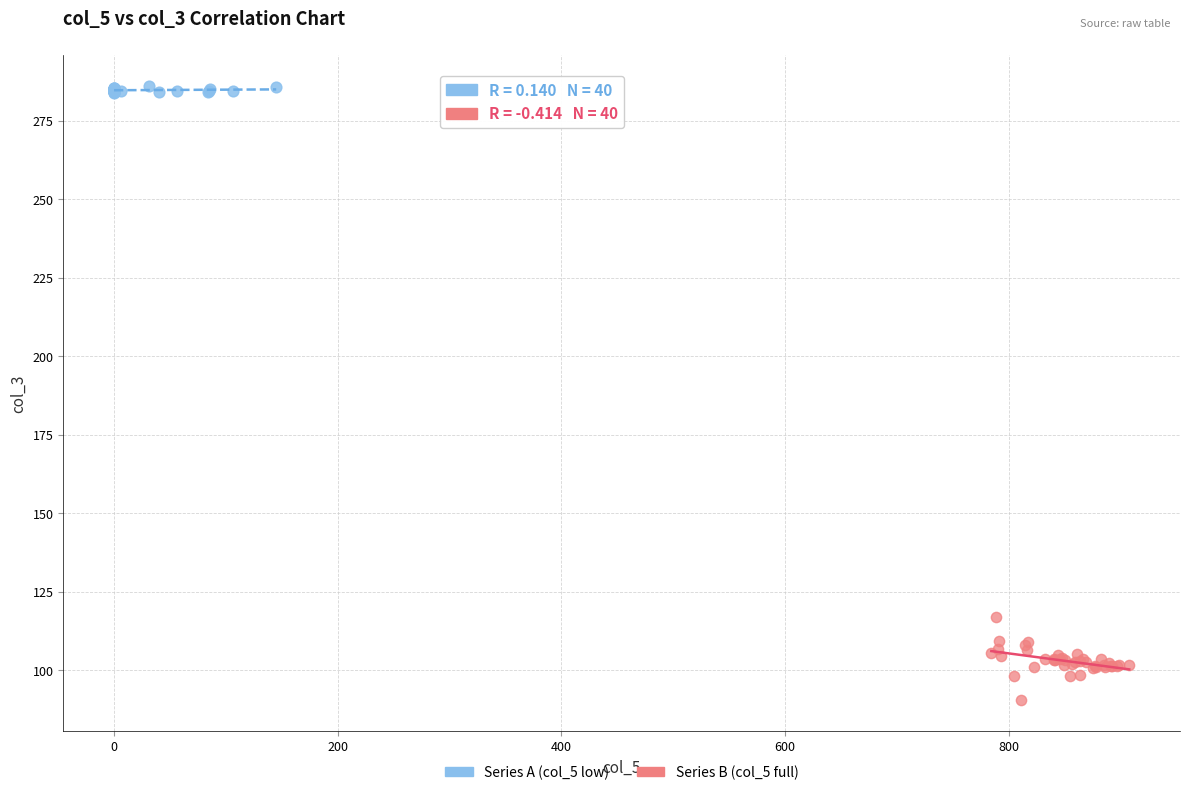

Which series reaches the maximum Y coordinate?

Series A (col_5 low)